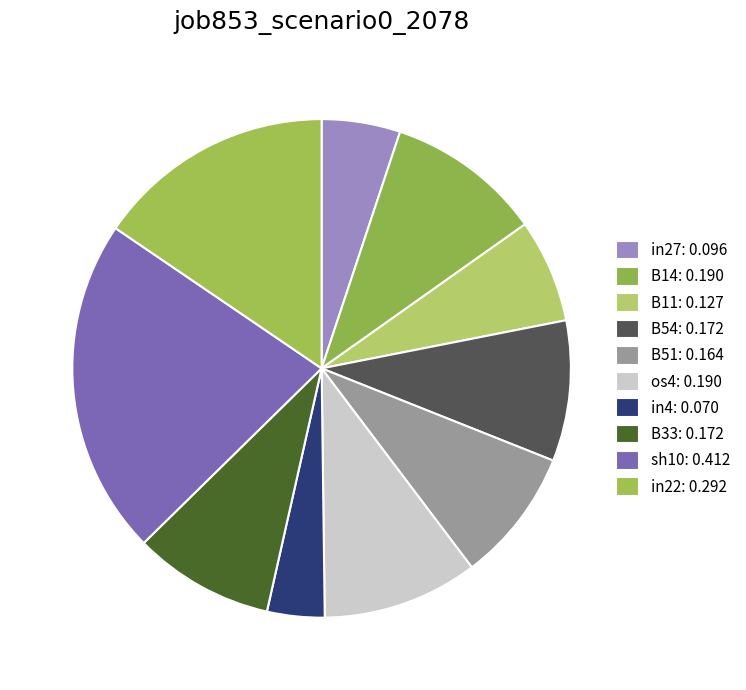

To the nearest percent, what portion does B51 represent?

9%